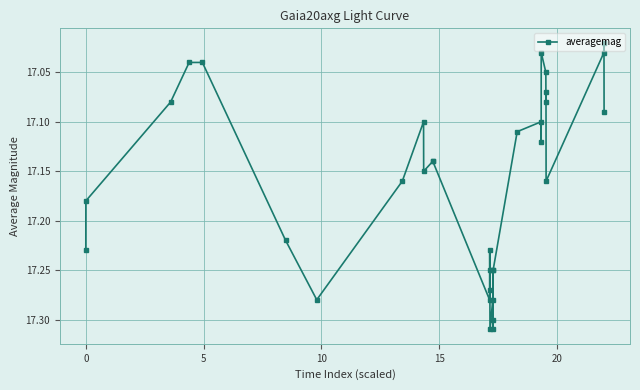

What is the sum of all values?

566.4